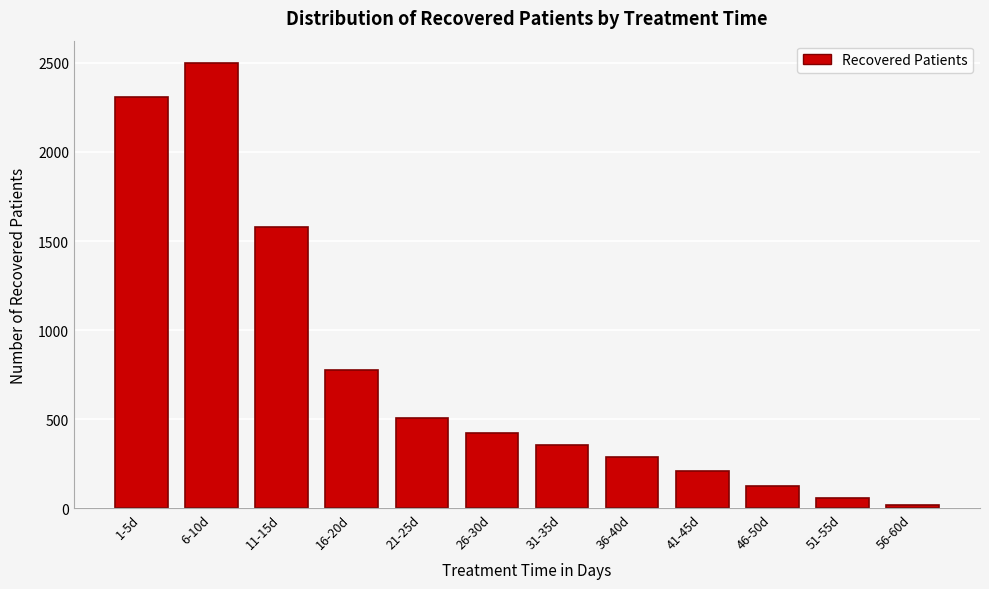

Reading left to right, transcribe all the data shown in this chart.

1-5d=2306	6-10d=2499	11-15d=1576	16-20d=779	21-25d=508	26-30d=421	31-35d=358	36-40d=287	41-45d=208	46-50d=126	51-55d=61	56-60d=21